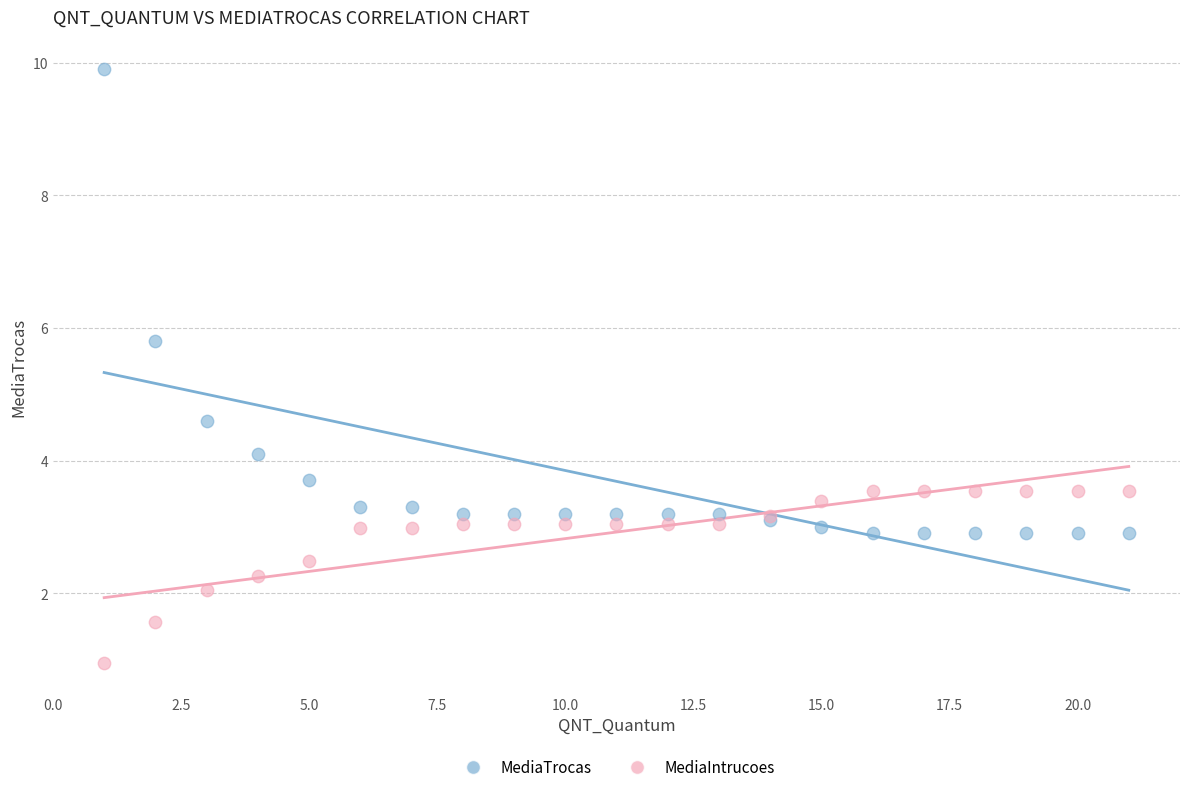

Which series has the largest Y range (max minus min)?

MediaTrocas